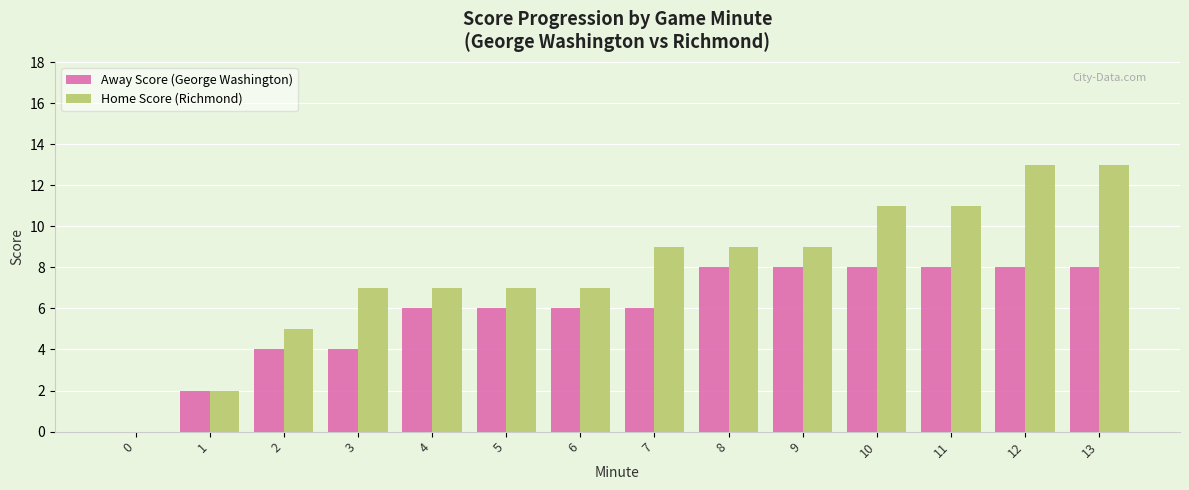

What is the sum of all Home Score (Richmond) values?

110